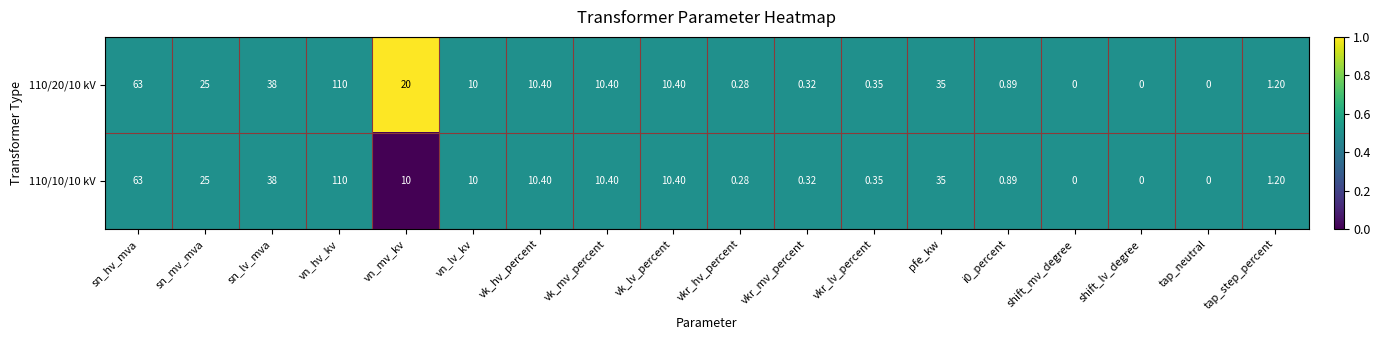

Is the value of 110/10/10 kV at sn_lv_mva greater than the value of 110/20/10 kV at shift_mv_degree?

Yes